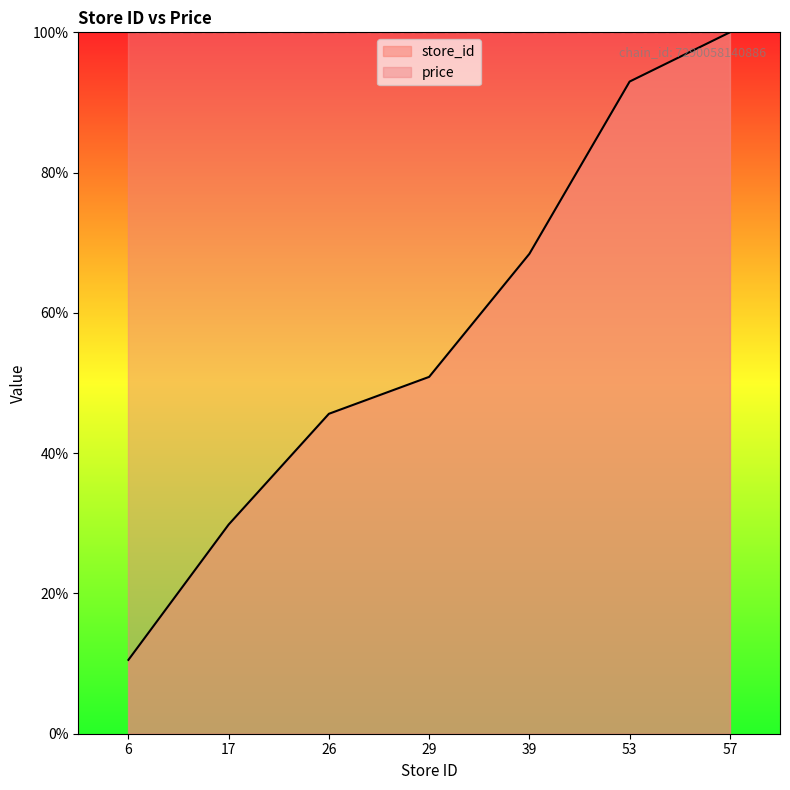

What is the difference between the second highest and second lowest values?

63.2